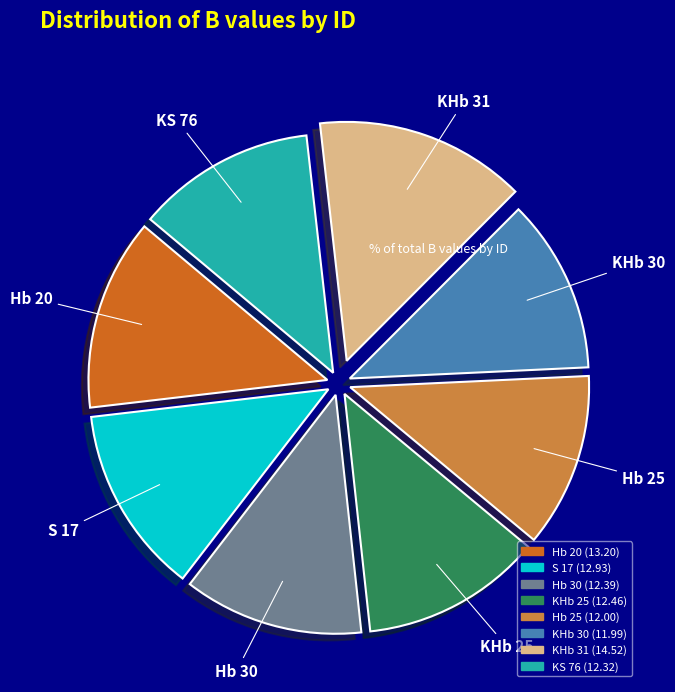

True or false: KHb 25 accounts for 12% of the total.

True